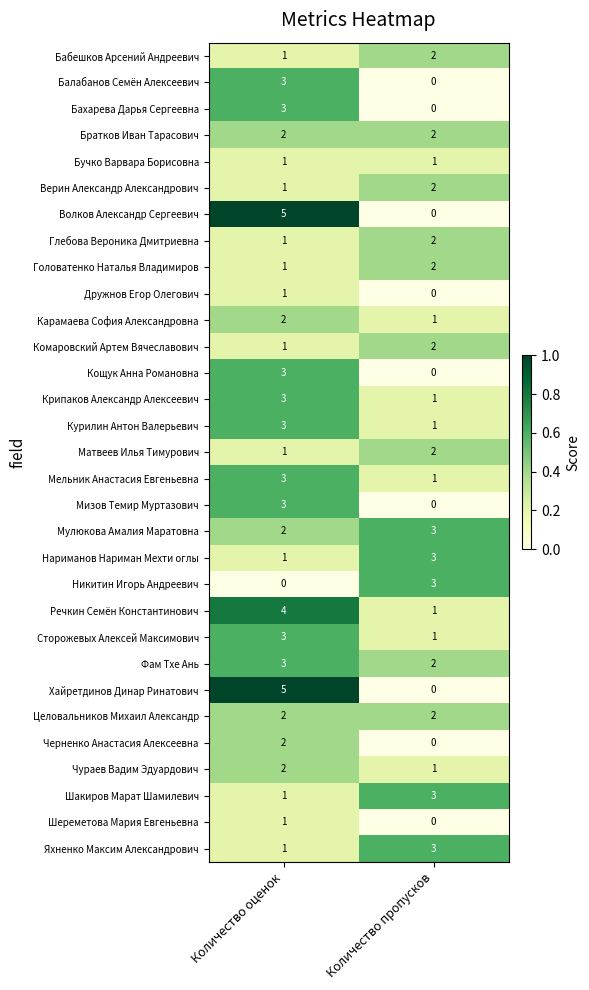

What is the approximate value of Яхненко Максим Александрович at Количество пропусков?

3